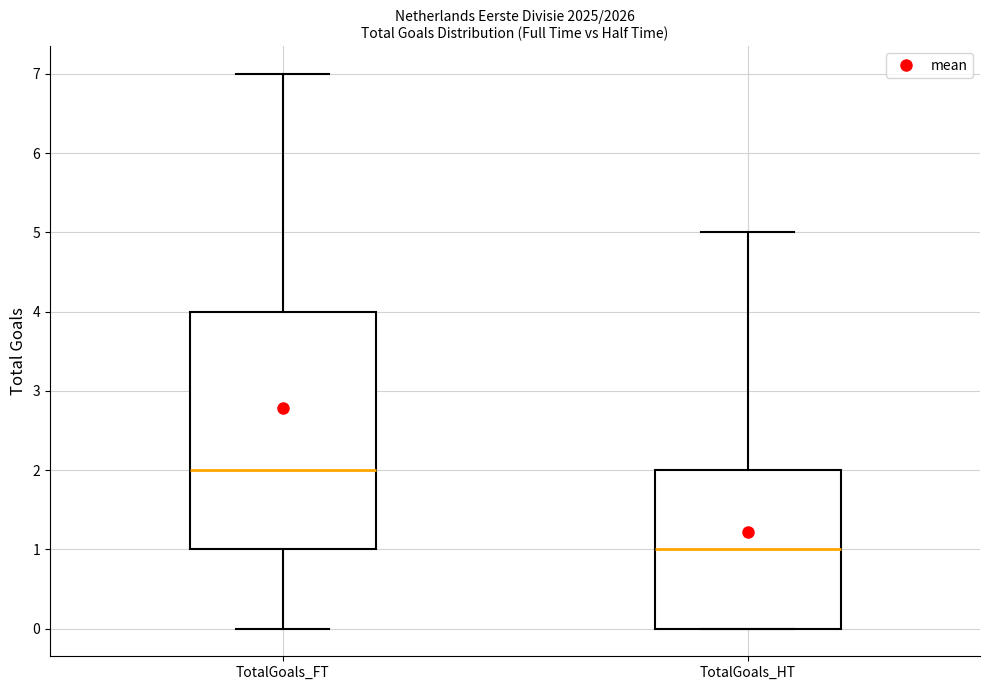

Reading left to right, transcribe this box plot: for each box, give where its median line is, the range the box spans, and where its two whiskers end, as read against the y-axis. The values are not printed on the chart, so give them approximately, as read against the axis.

TotalGoals_FT: median 2, box 1 to 4, whiskers 0 to 7
TotalGoals_HT: median 1, box 0 to 2, whiskers 0 to 5